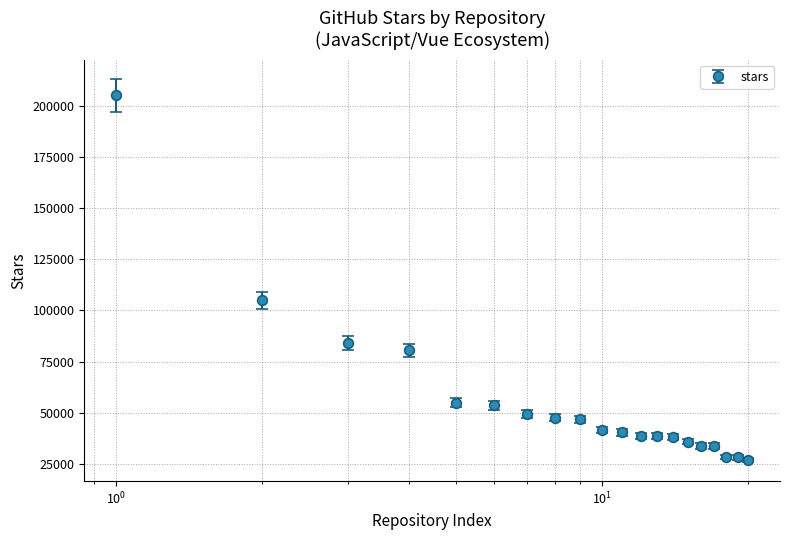

What is the maximum value shown in the chart?

205000